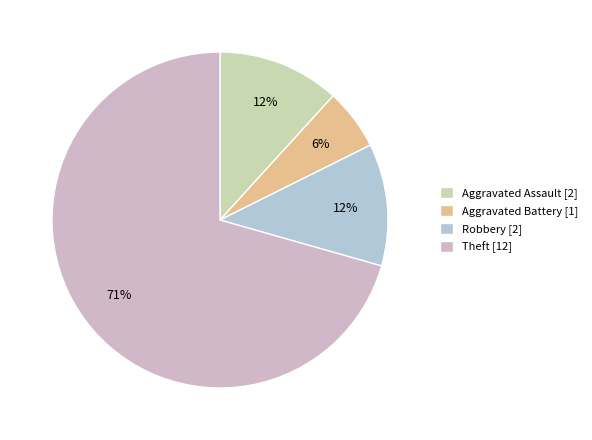

To the nearest percent, what is the combined percentage of Aggravated Assault and Robbery?

24%